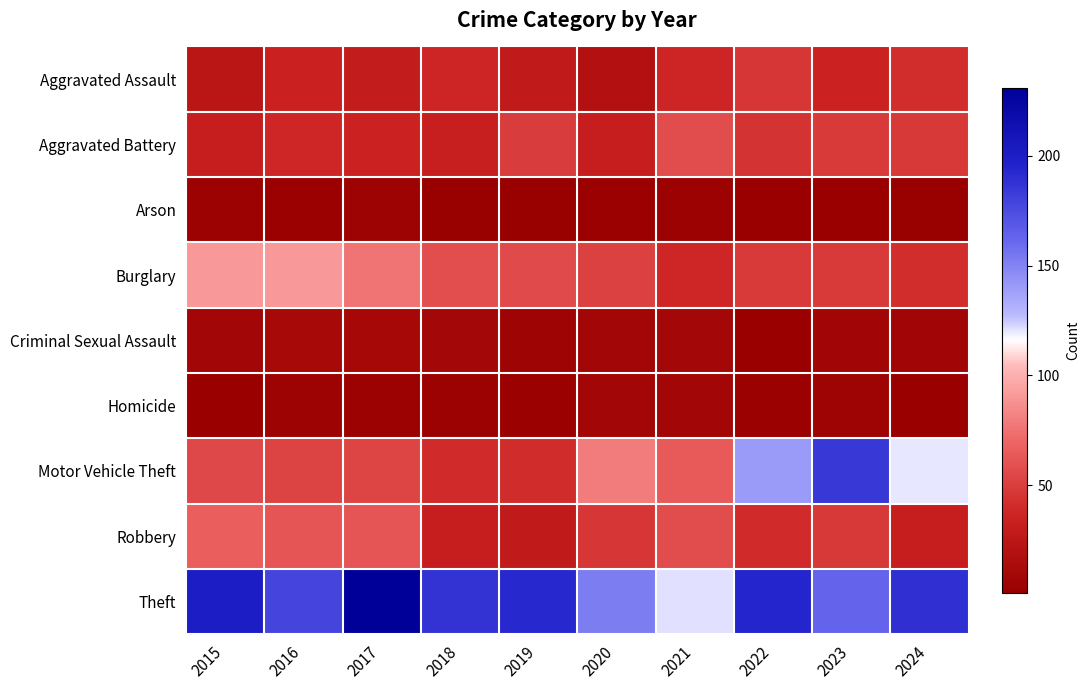

Between 2017 and 2024, which series saw the biggest shift?

Motor Vehicle Theft